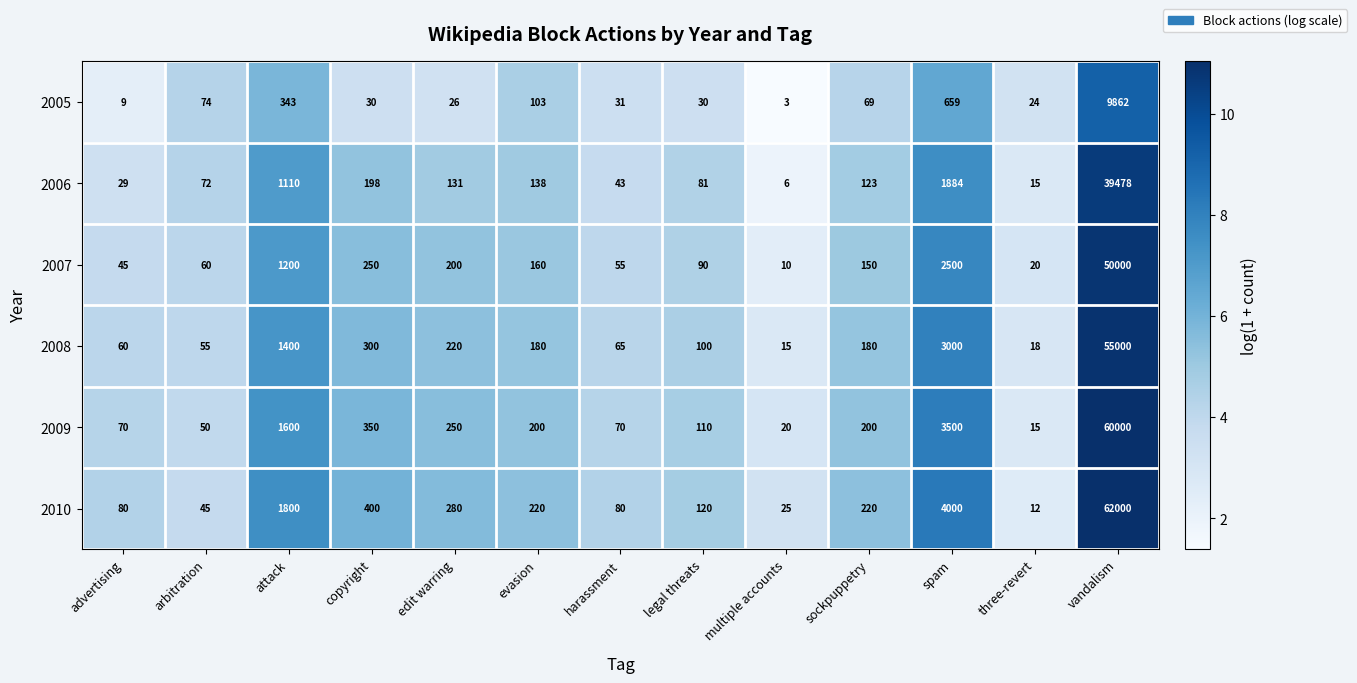

At which label is 2009 closest to 30007?

spam